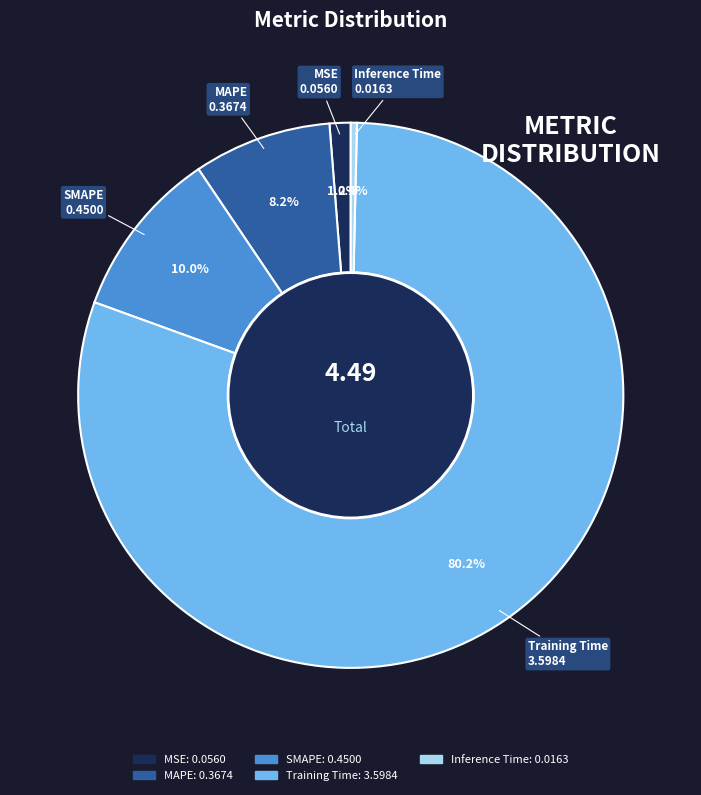

The Inference Time slice represents 0% of the pie. True or false?

True